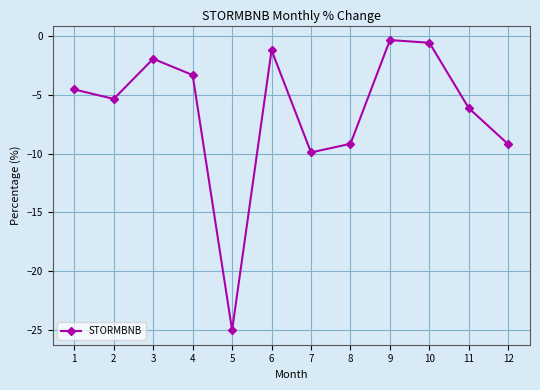

At which category does the chart reach its minimum across all series?

5